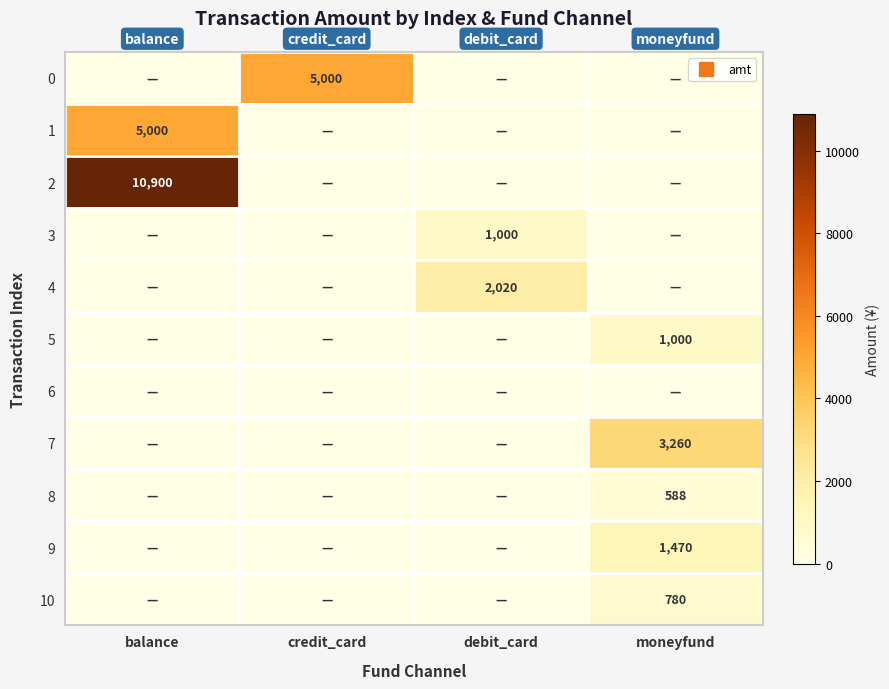

What is the maximum value for 0?

5000